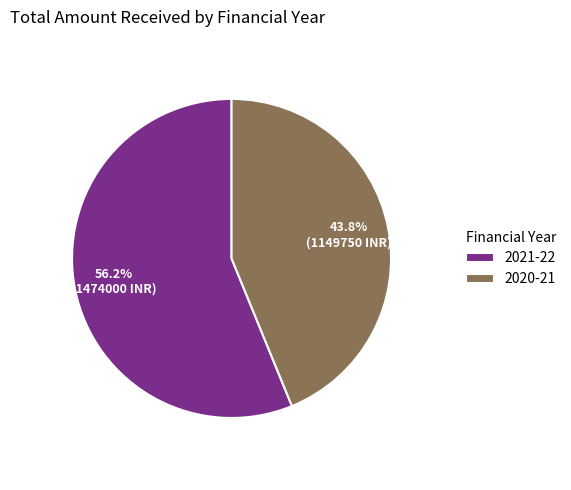

To the nearest percent, what percentage of the pie is 2021-22?

56%